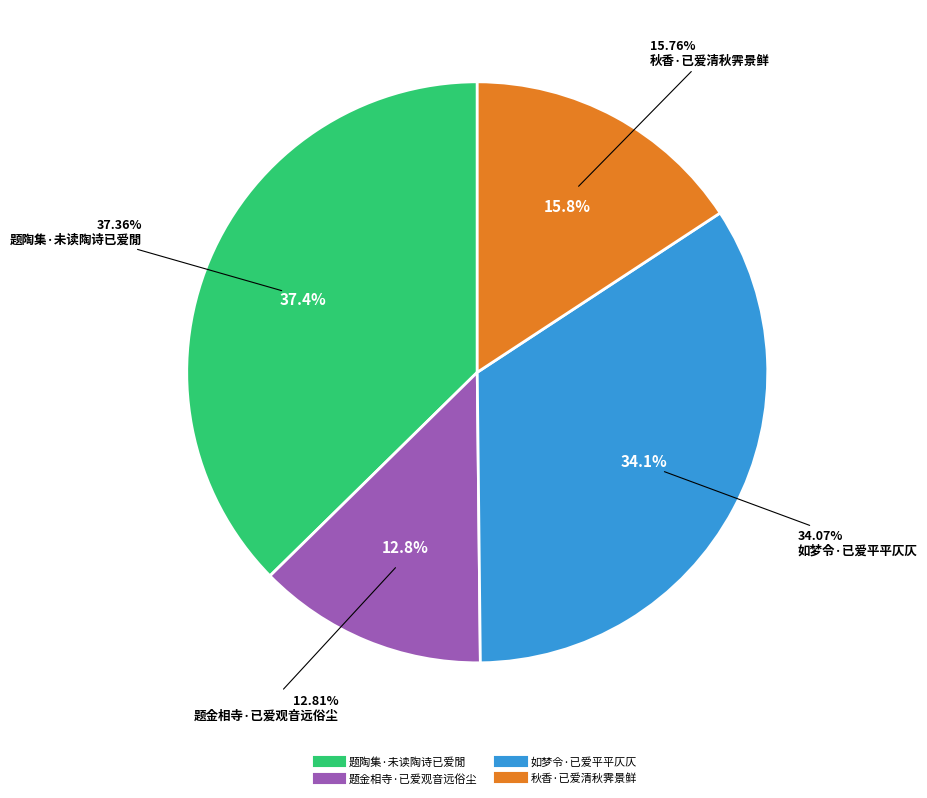

Does 题金相寺·已爱观音远俗尘 represent more than half of the total?

No